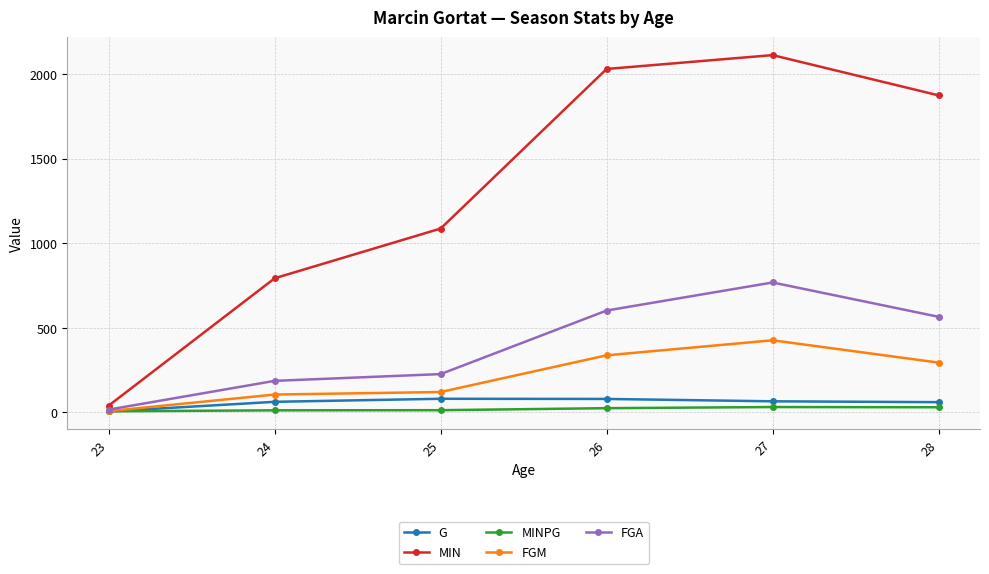

True or false: MIN has more than 1 interior local peaks.

False